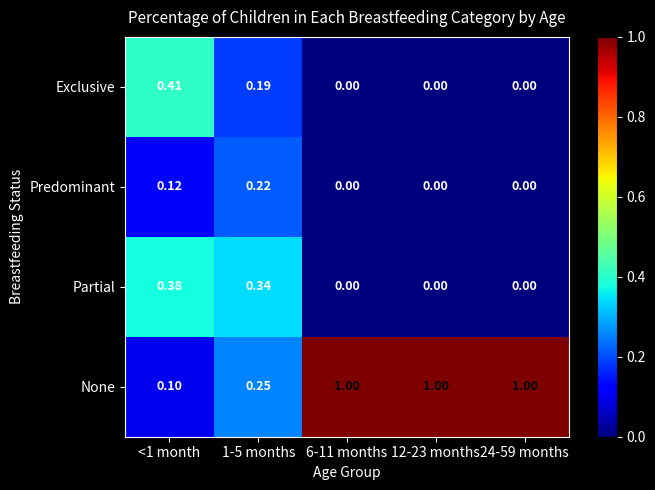

Which series changed the most between 1-5 months and 6-11 months?

None